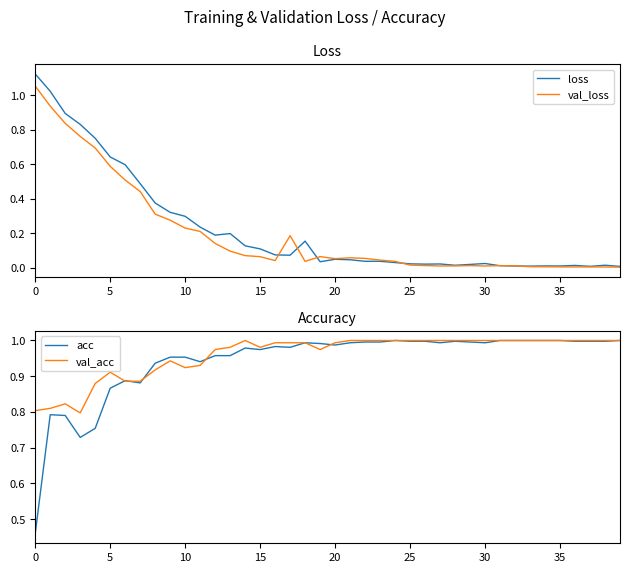

Is the value of acc at 10 greater than the value of val_loss at 15?

Yes